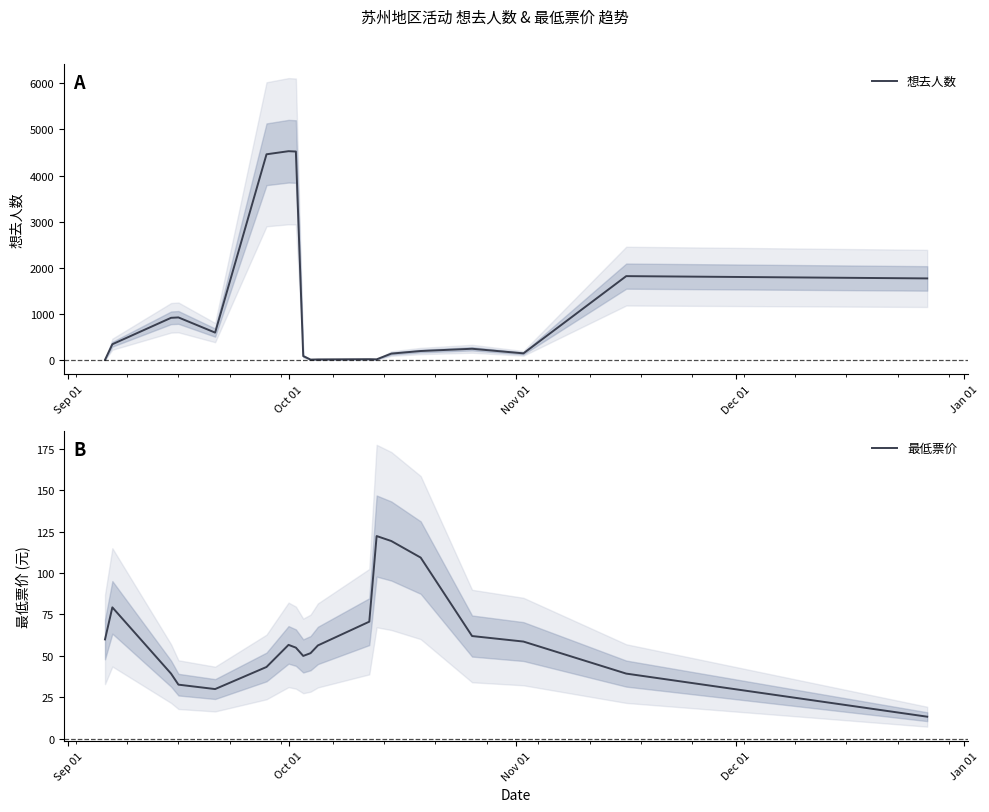

What is the maximum value for 想去人数?

4529.3